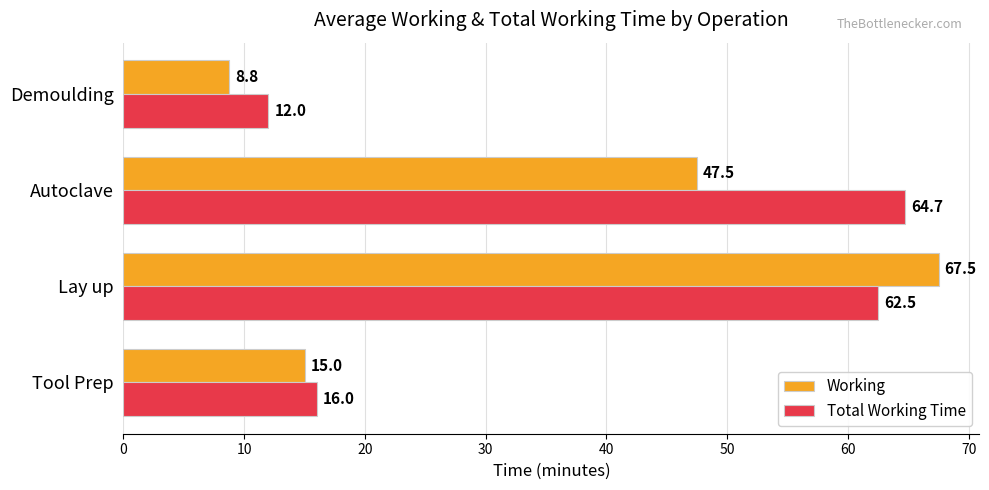

List the labels in order of Total Working Time value, smallest first.

Demoulding, Tool Prep, Lay up, Autoclave